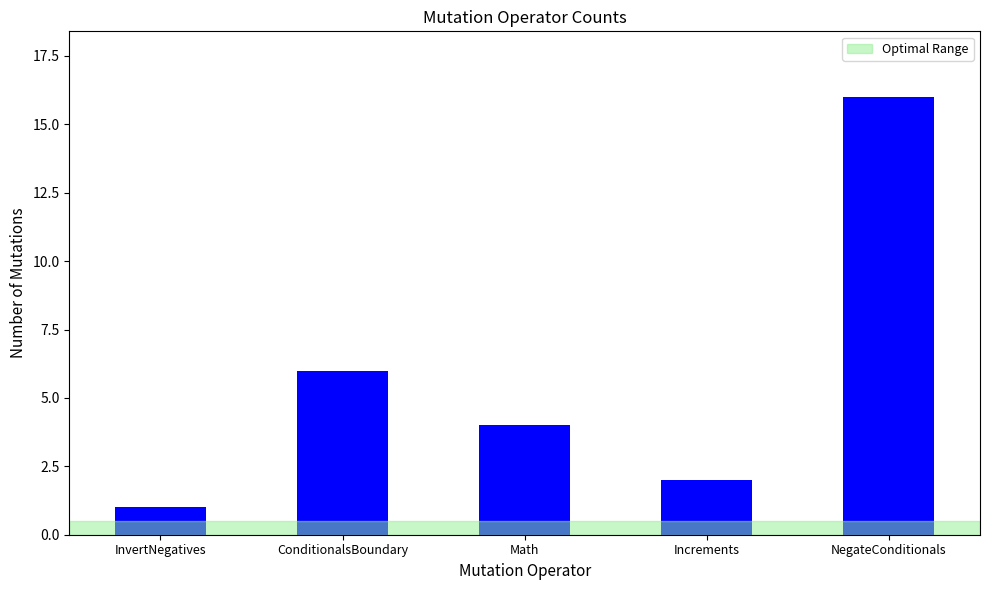

The chart shows a value of 3 at Increments. True or false?

False